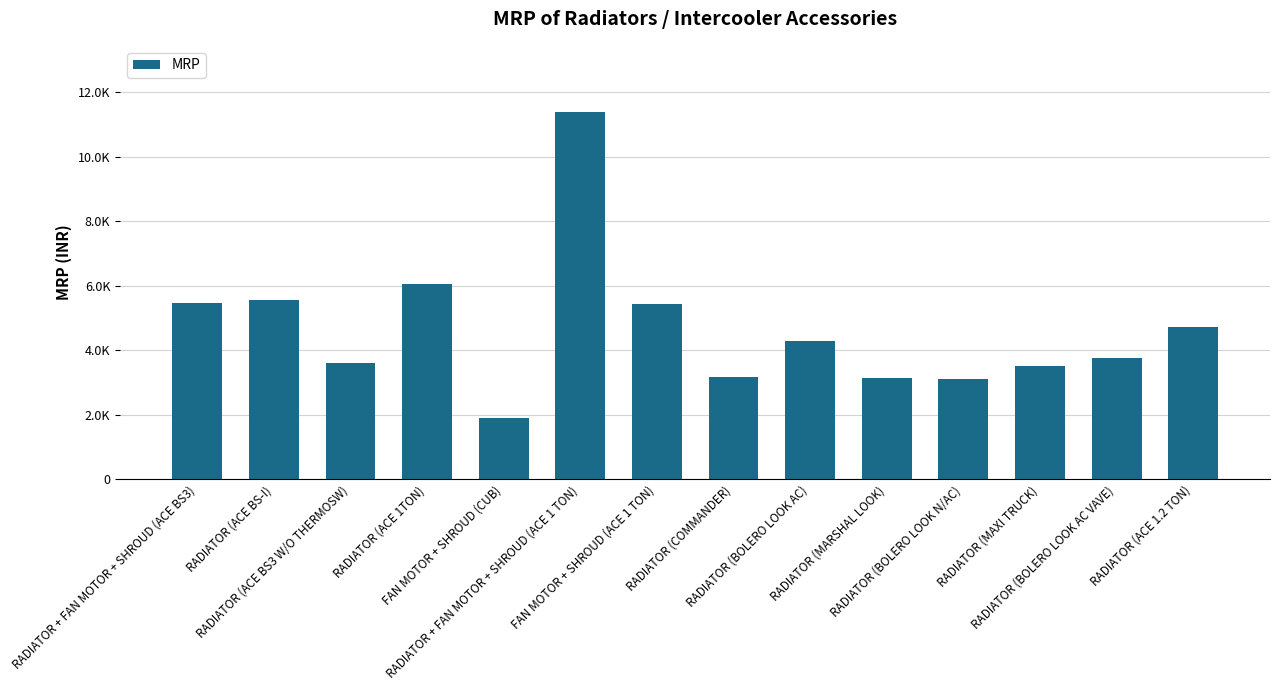

Reading left to right, list all the values displayed in this chart.

5460	5570	3605	6070	1890	11390	5420	3157	4278	3138	3110	3511	3769	4718